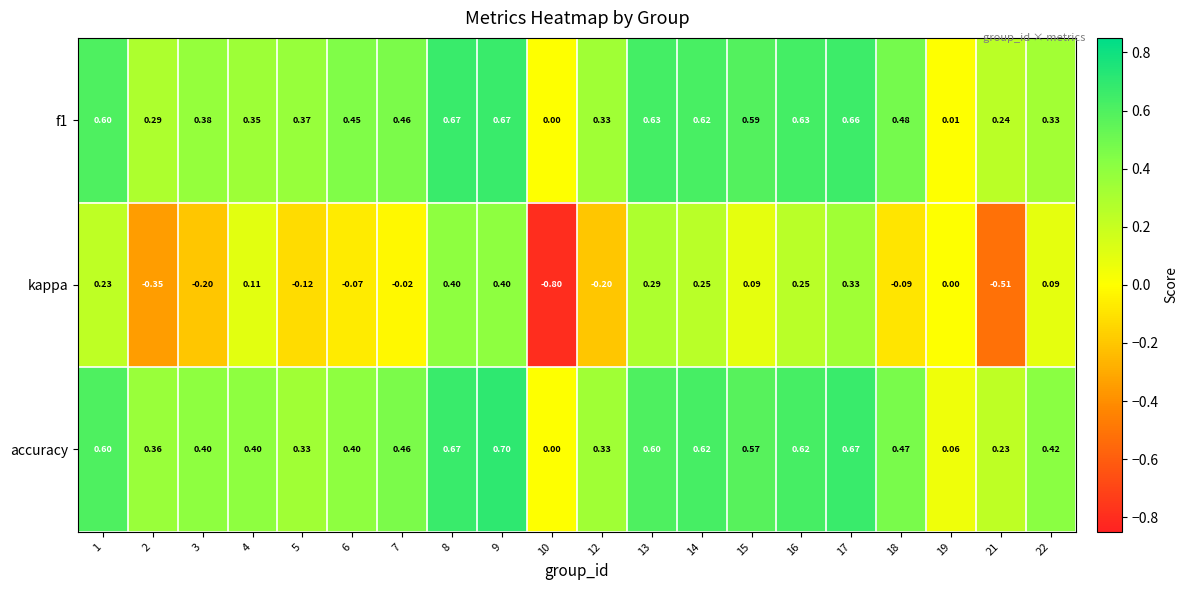

Which series has the largest total across all categories?

accuracy